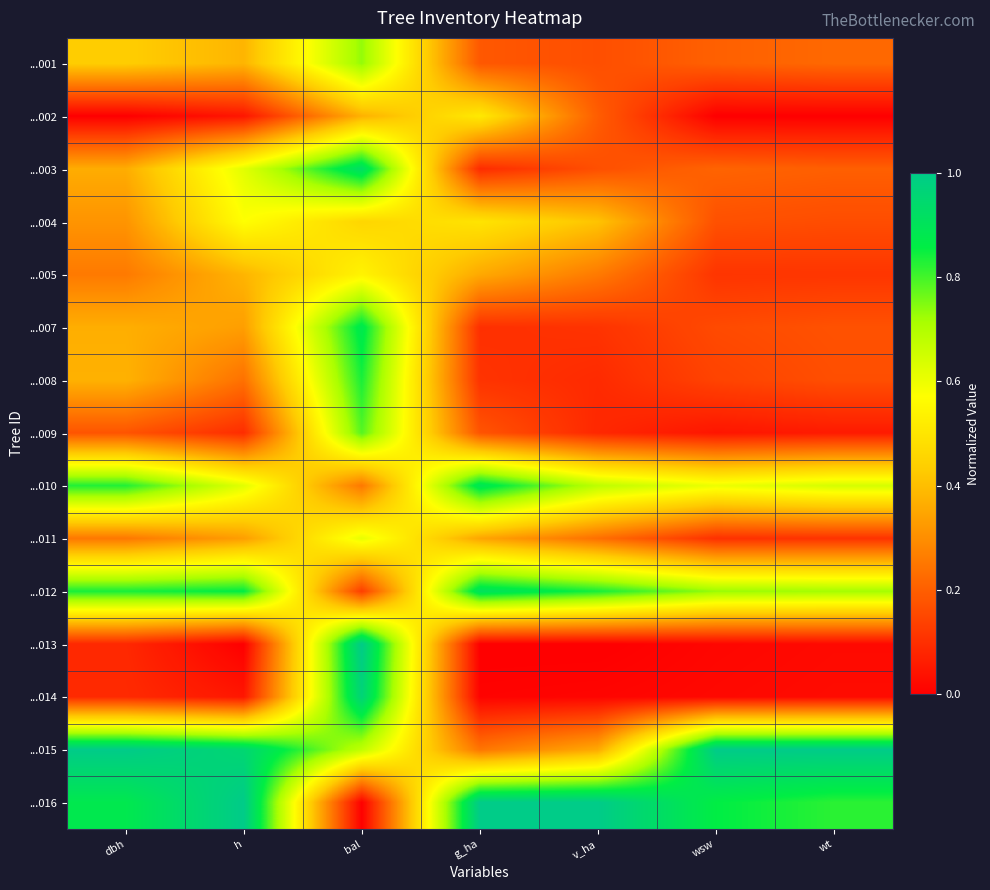

At which category does the chart reach its minimum across all series?

dbh